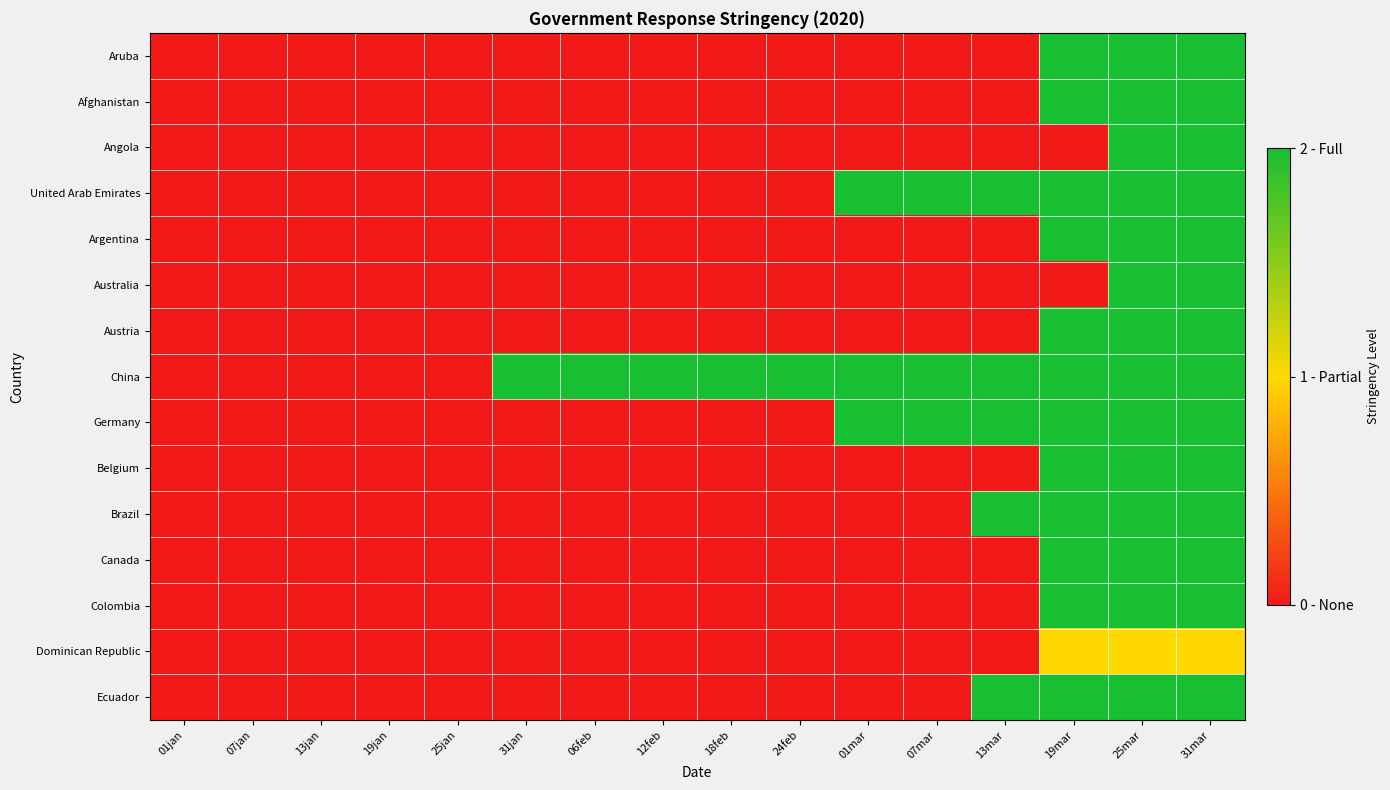

How many series are shown in this chart?

15